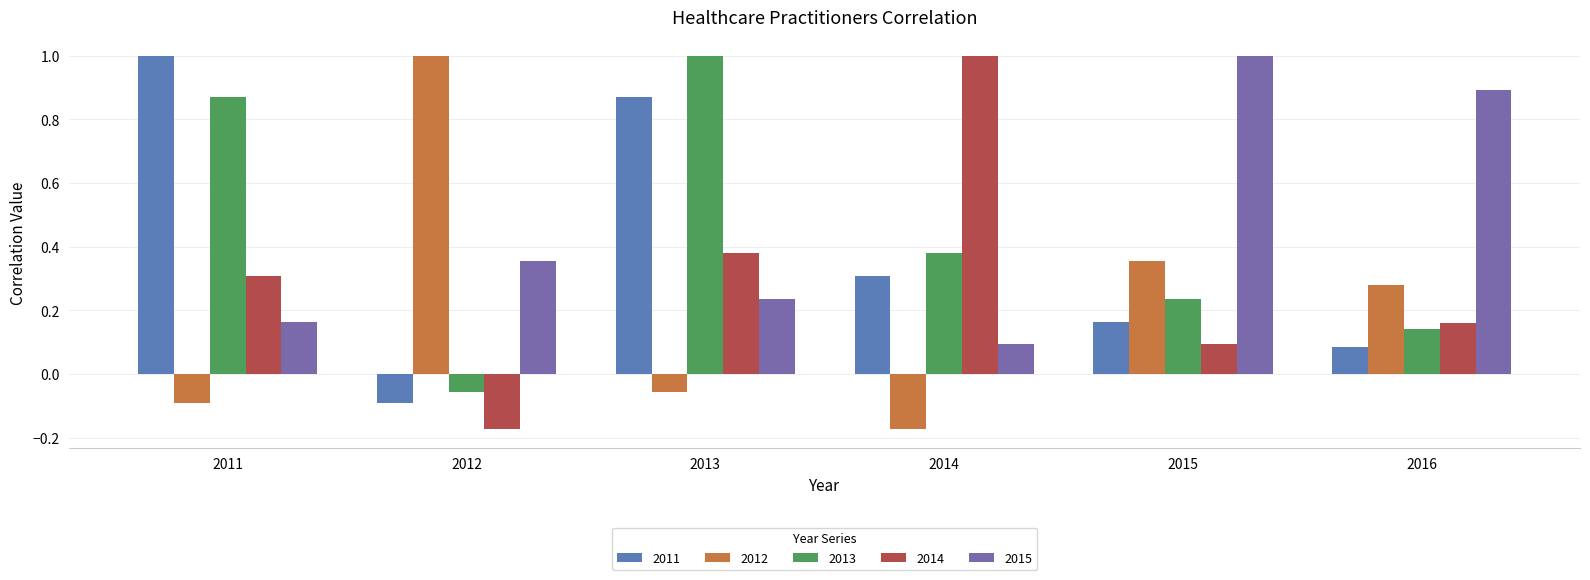

At which label does 2012 first exceed 0?

2012